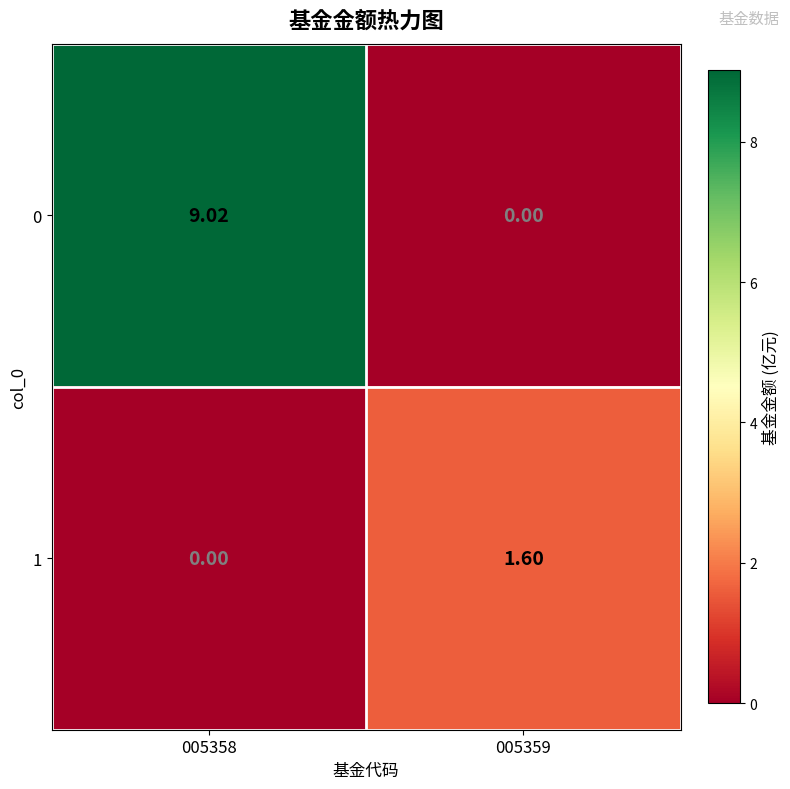

How many data points in 0 are less than 9?

1